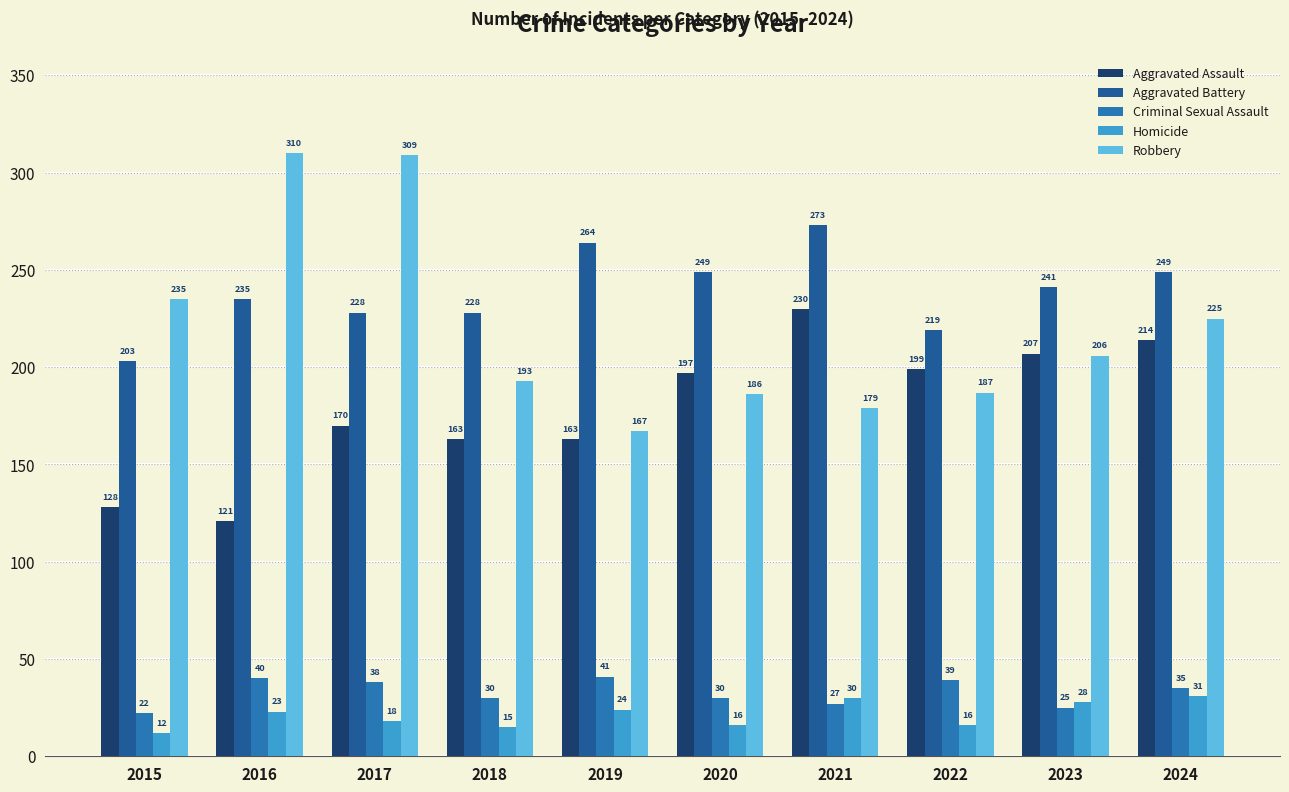

Where is Homicide nearest to the value 21?

2016